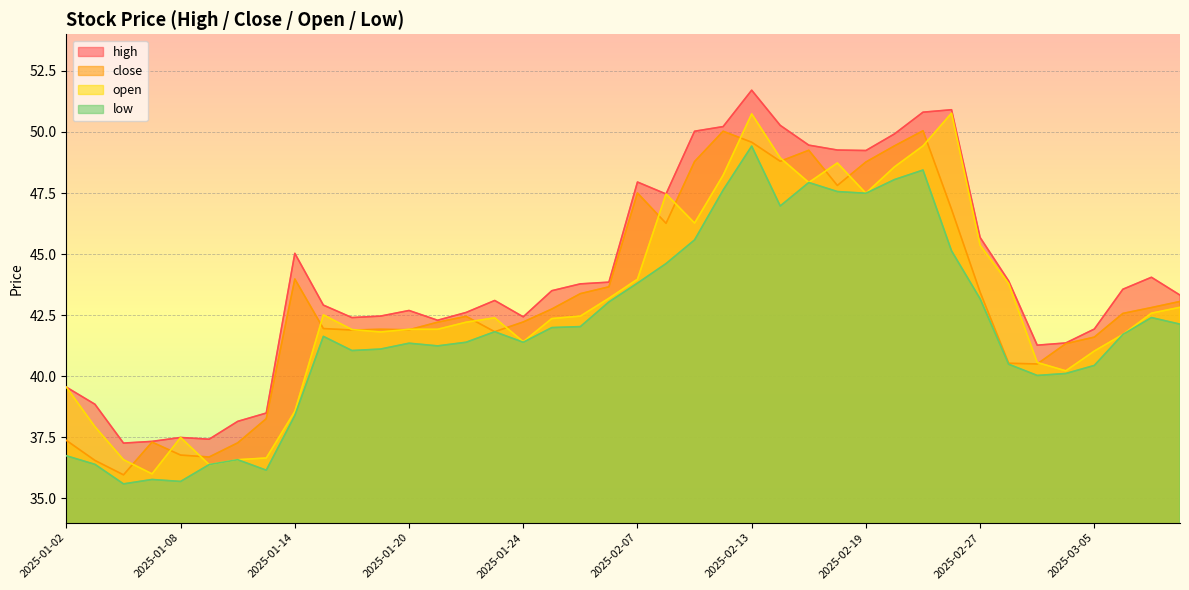

Which label corresponds to the largest value in the chart?

2025-02-13